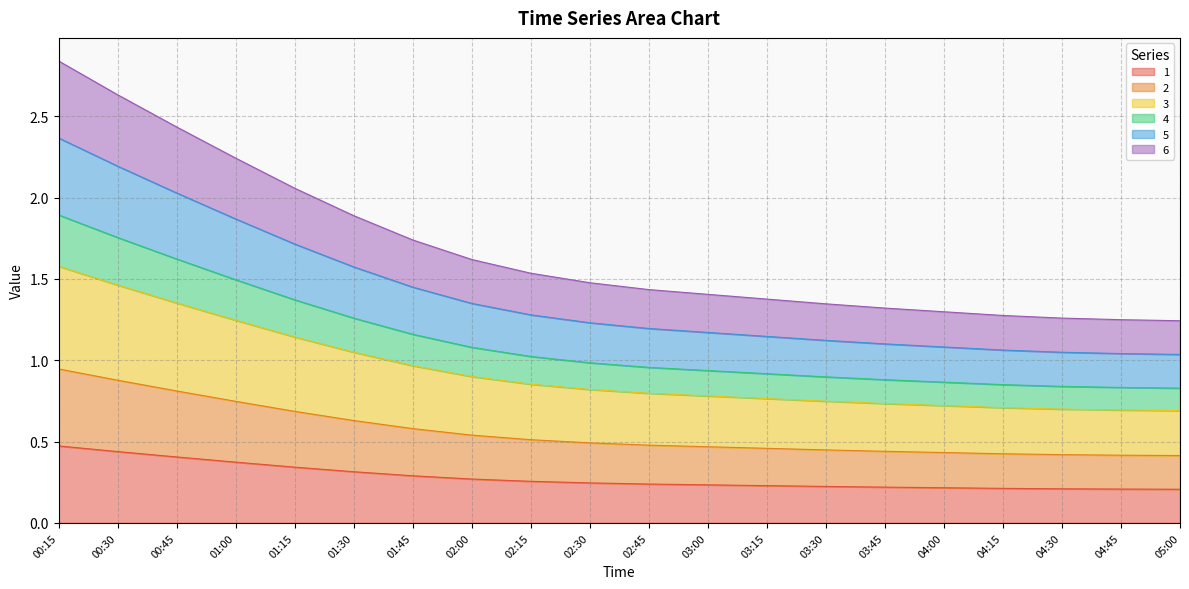

True or false: 3 has more than 0 points higher than both neighbors.

False